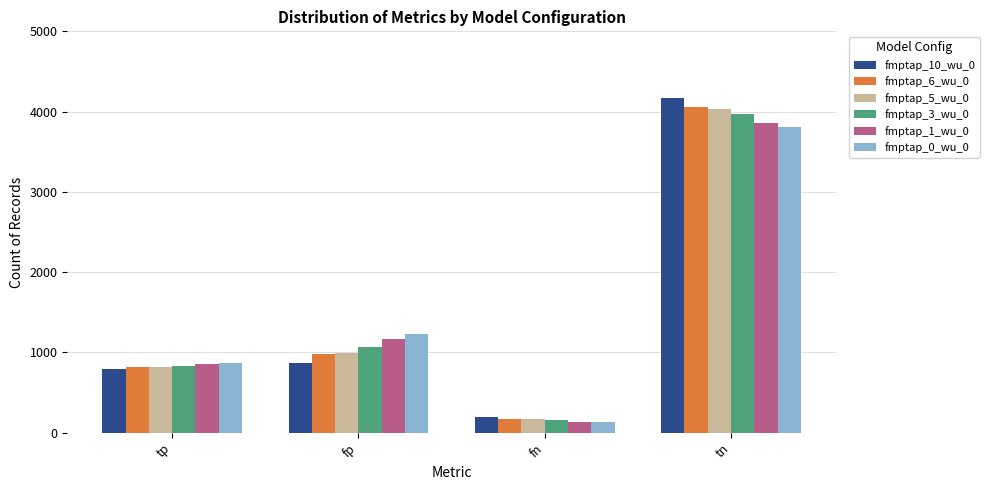

Does the chart contain any negative values?

No